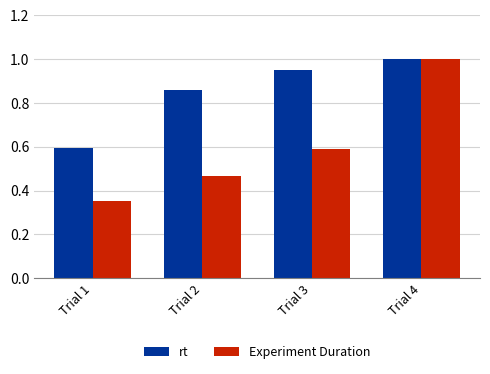

How many groups of bars are there?

4